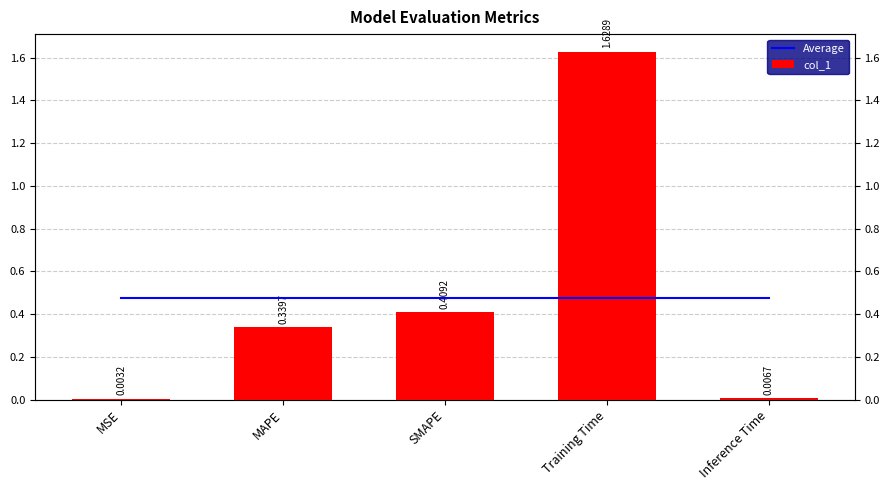

What is the highest value of the col_1 series?

1.6